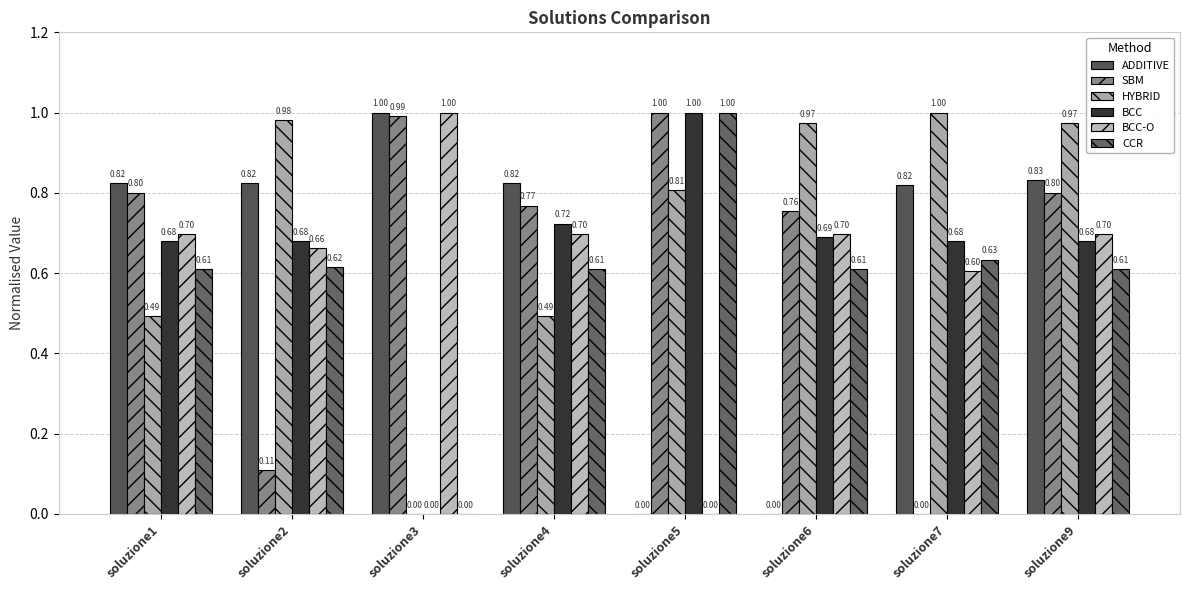

How many groups of bars are there?

8